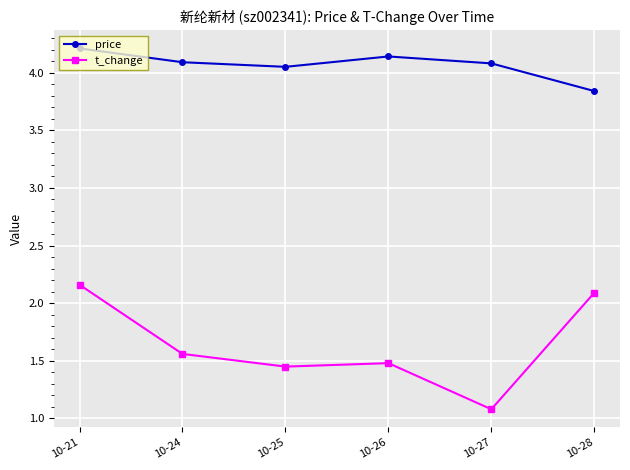

What is the spread (max minus min) of values at 10-26?

2.7